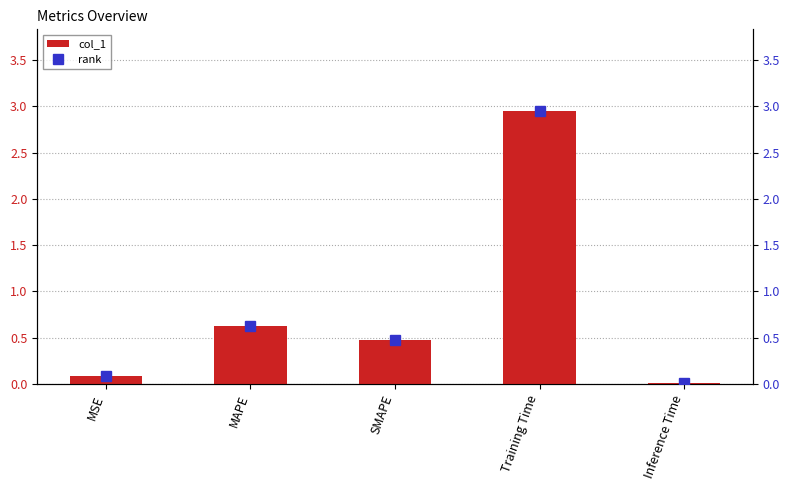

What position from the right is MAPE?

4